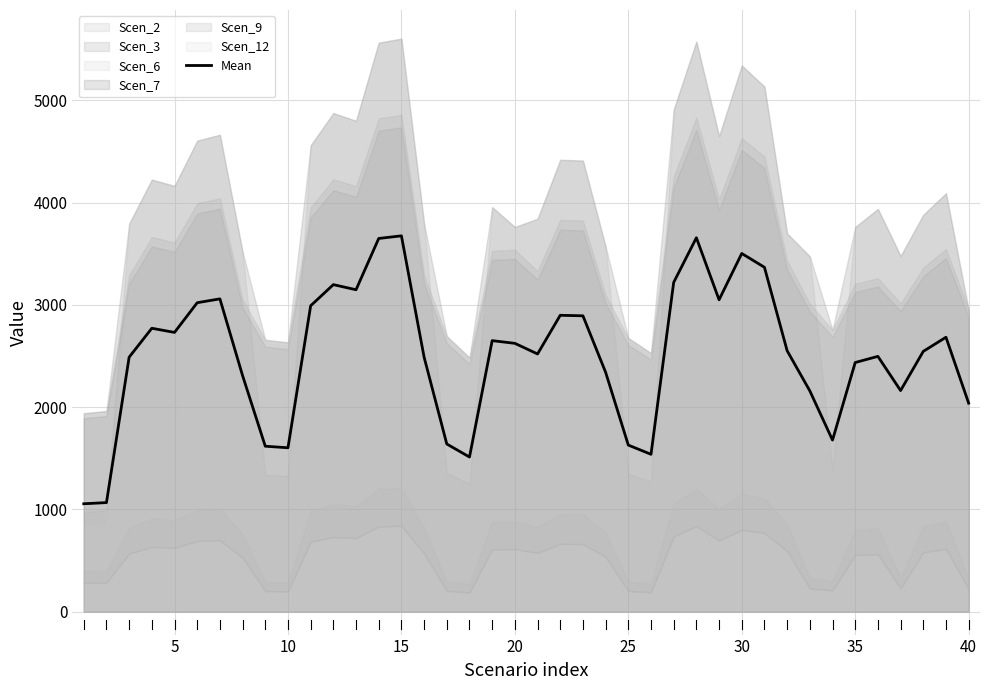

How many data points does each series have?

40